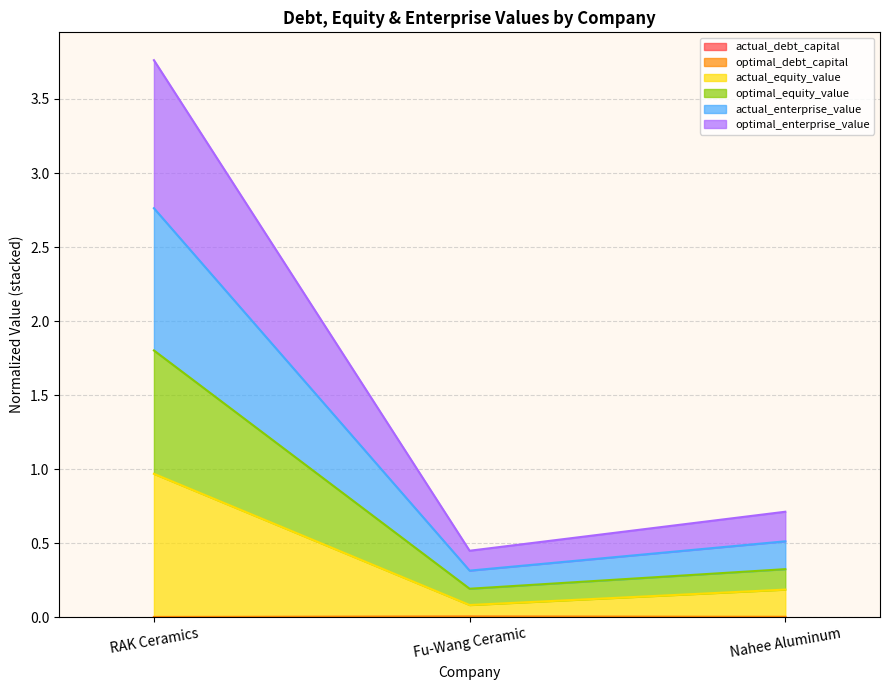

At which category is the sum across all series the highest?

RAK Ceramics